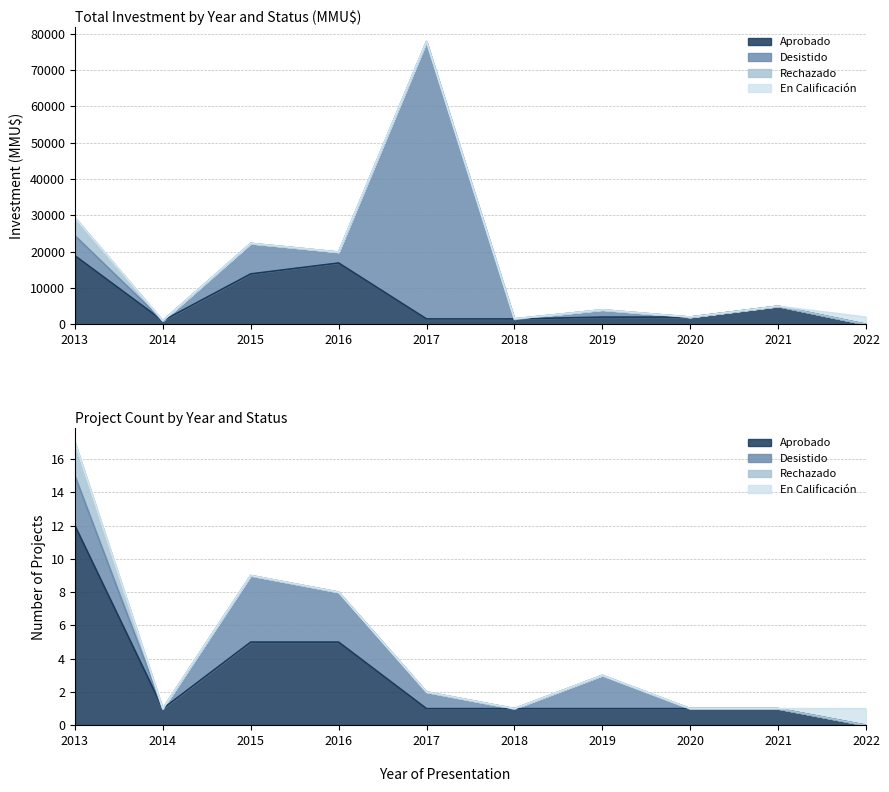

True or false: Aprobado and Rechazado cross at least once.

False